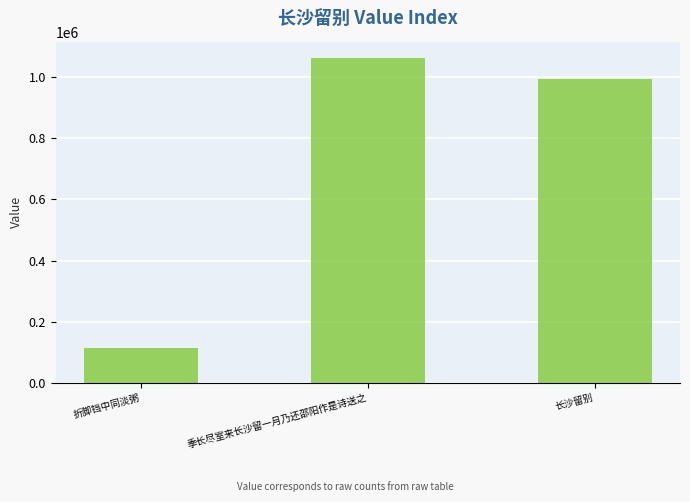

Between 季长尽室来长沙留一月乃还邵阳作是诗送之 and 长沙留别, which is larger?

季长尽室来长沙留一月乃还邵阳作是诗送之